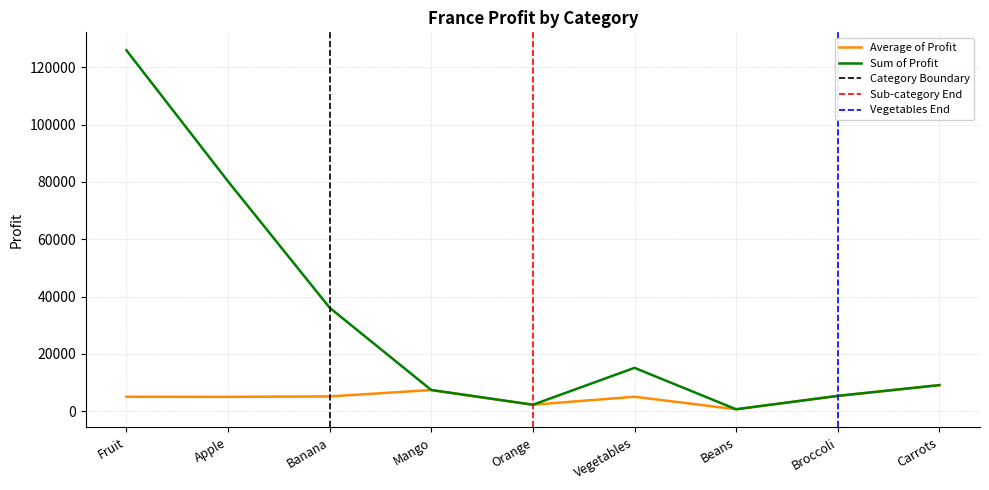

True or false: Sum of Profit and Average of Profit cross at least once.

False